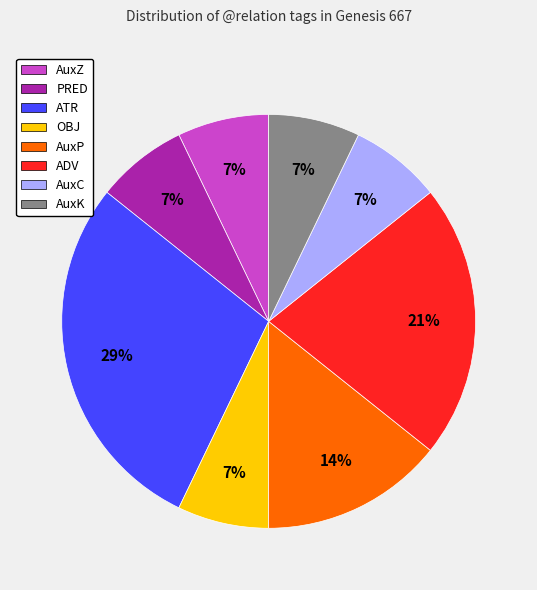

Which slice is the largest?

ATR